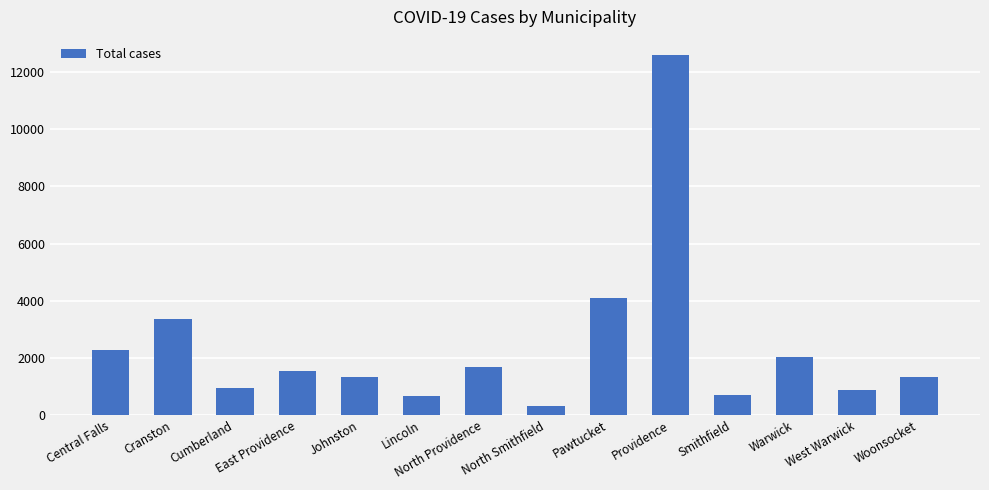

What position from the right is Central Falls?

14